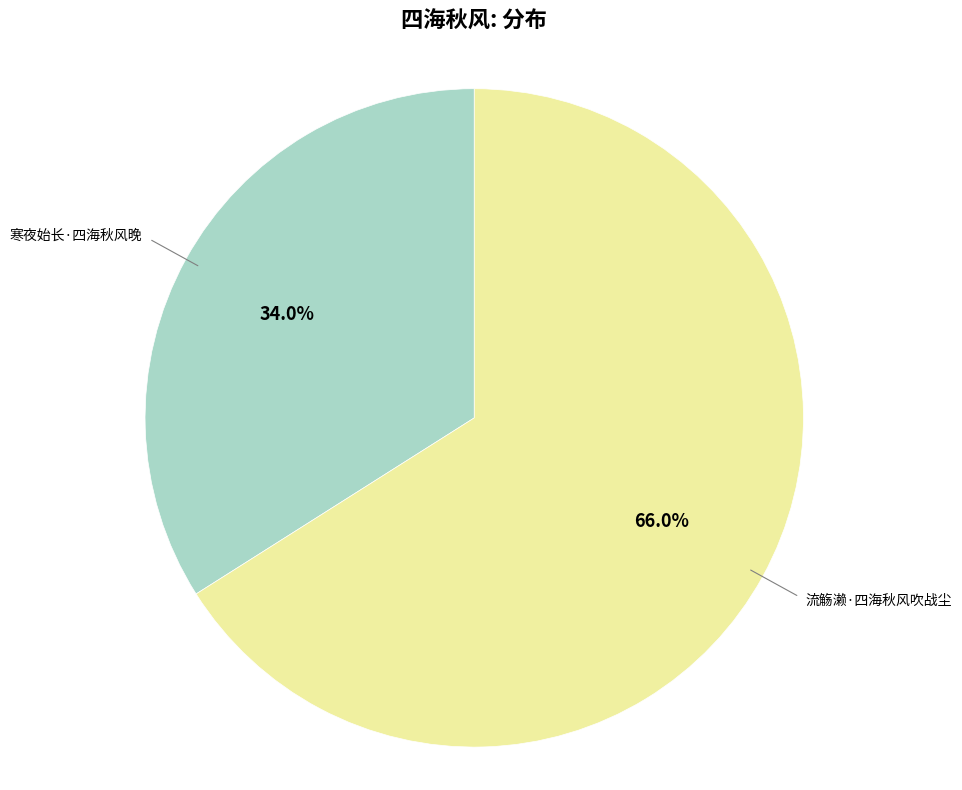

Approximately how many times larger is the value at 寒夜始长·四海秋风晚 compared to 流觞濑·四海秋风吹战尘?

0.5